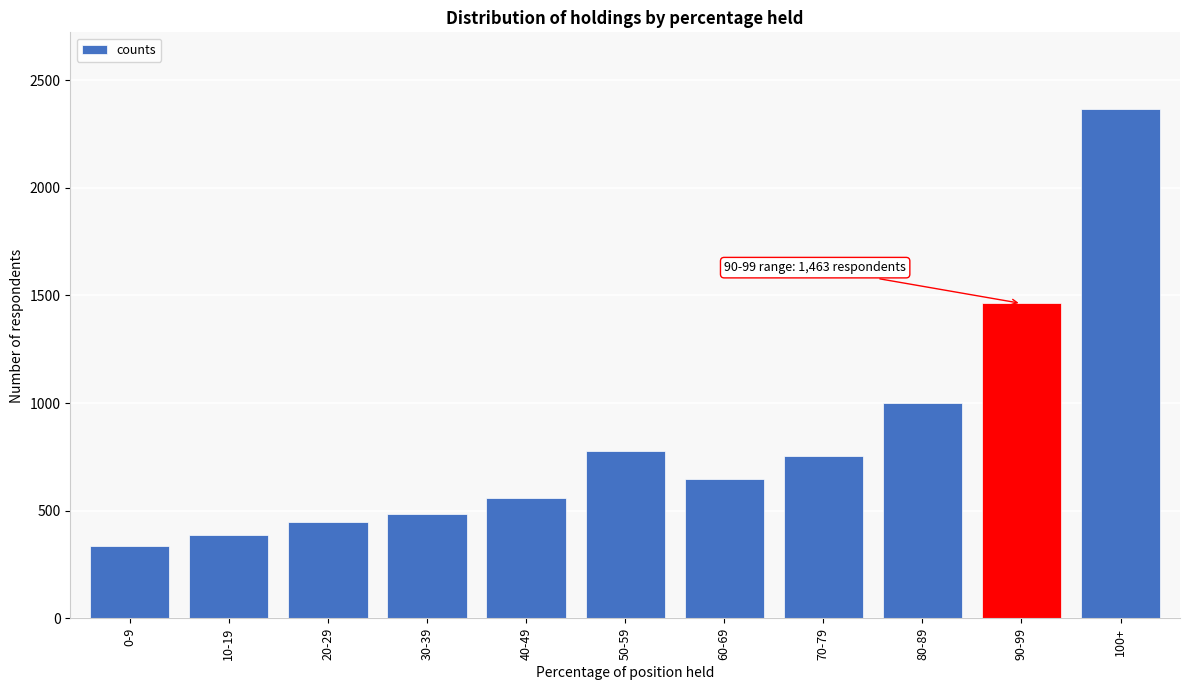

Reading left to right, transcribe all the data shown in this chart.

336	388	449	487	558	779	650	753	999	1463	2367